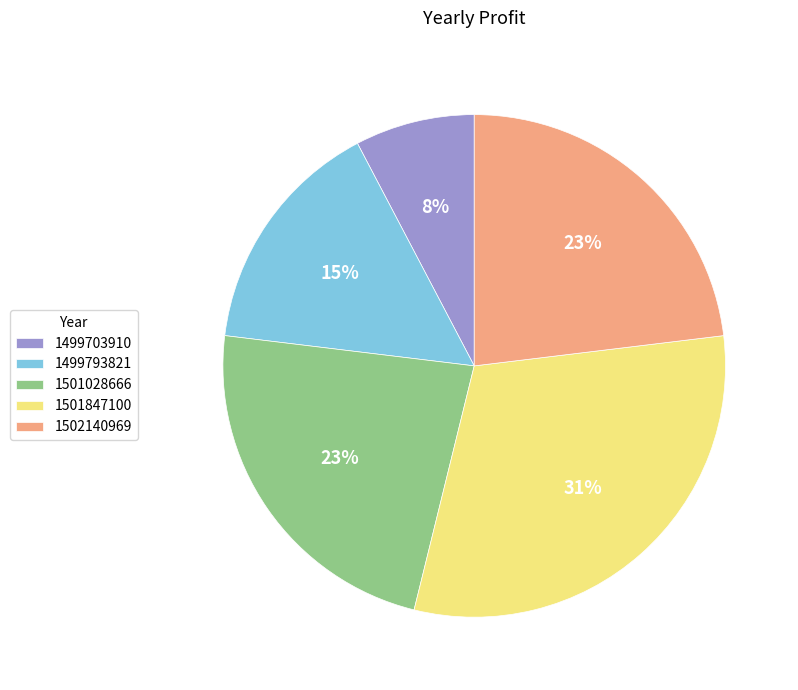

To the nearest percent, what percentage of the pie is 1502140969?

23%